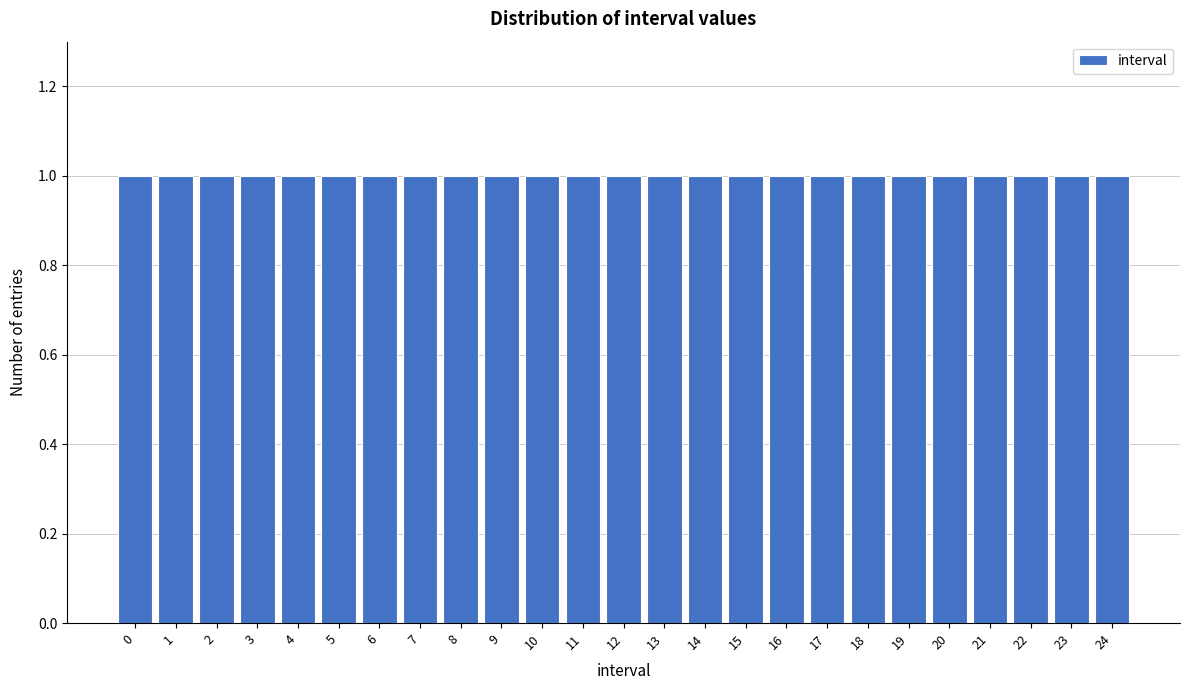

Reading left to right, list every bar in this chart as the range it spans on the x-axis followed by its height. The values are not printed on the chart, so give them approximately, as read against the axis.

-0.5 to 0.5: 1
0.5 to 1.5: 1
1.5 to 2.5: 1
2.5 to 3.5: 1
3.5 to 4.5: 1
4.5 to 5.5: 1
5.5 to 6.5: 1
6.5 to 7.5: 1
7.5 to 8.5: 1
8.5 to 9.5: 1
9.5 to 10.5: 1
10.5 to 11.5: 1
11.5 to 12.5: 1
12.5 to 13.5: 1
13.5 to 14.5: 1
14.5 to 15.5: 1
15.5 to 16.5: 1
16.5 to 17.5: 1
17.5 to 18.5: 1
18.5 to 19.5: 1
19.5 to 20.5: 1
20.5 to 21.5: 1
21.5 to 22.5: 1
22.5 to 23.5: 1
23.5 to 24.5: 1